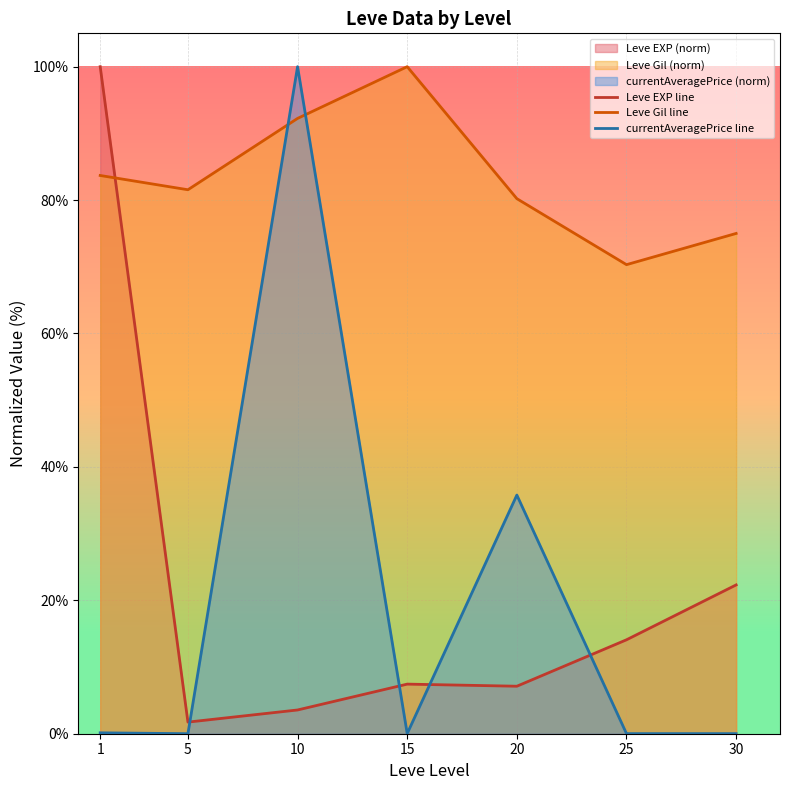

At how many categories does at least one series exceed 93?

3